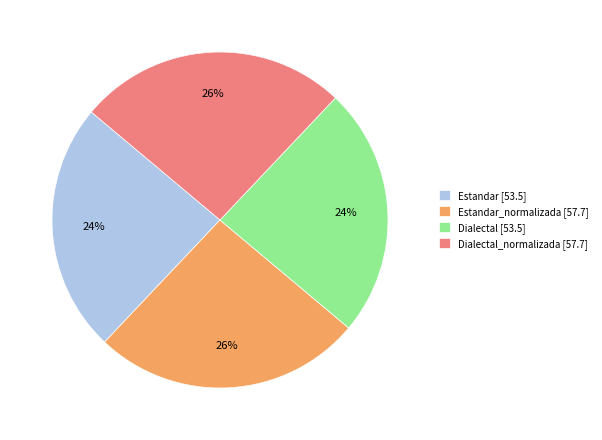

How many segments does this pie chart have?

4